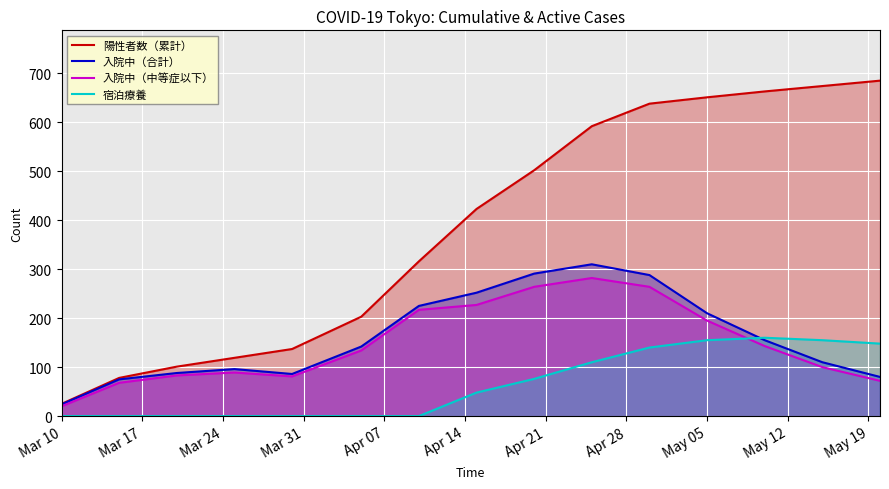

What is the maximum value shown in the chart?

685